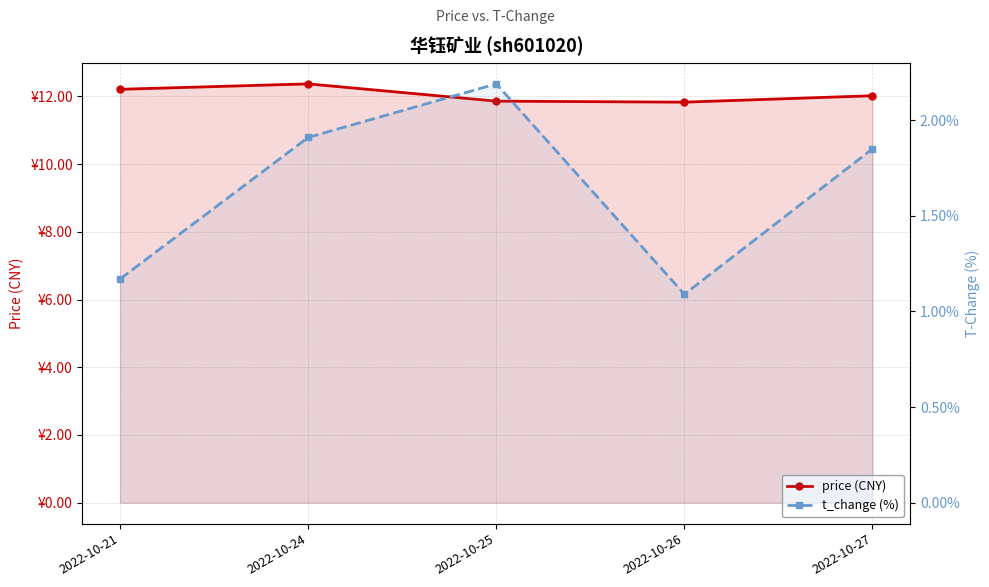

True or false: price (CNY) and t_change (%) cross at least once.

False